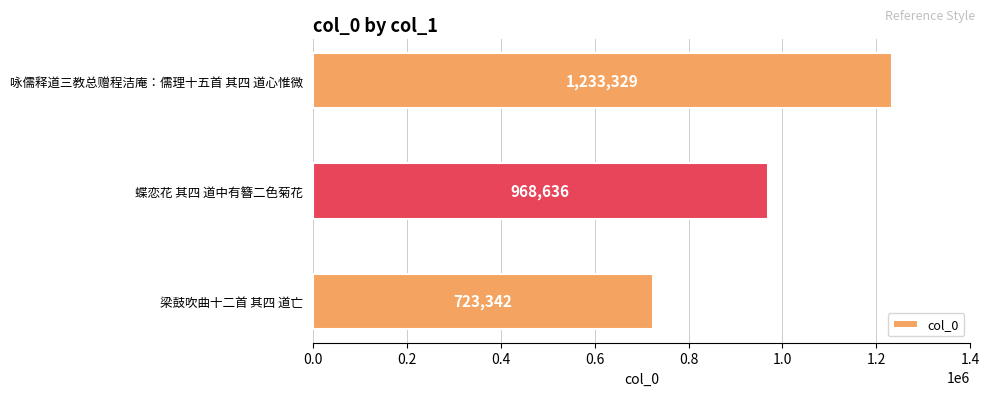

Does the chart contain any negative values?

No